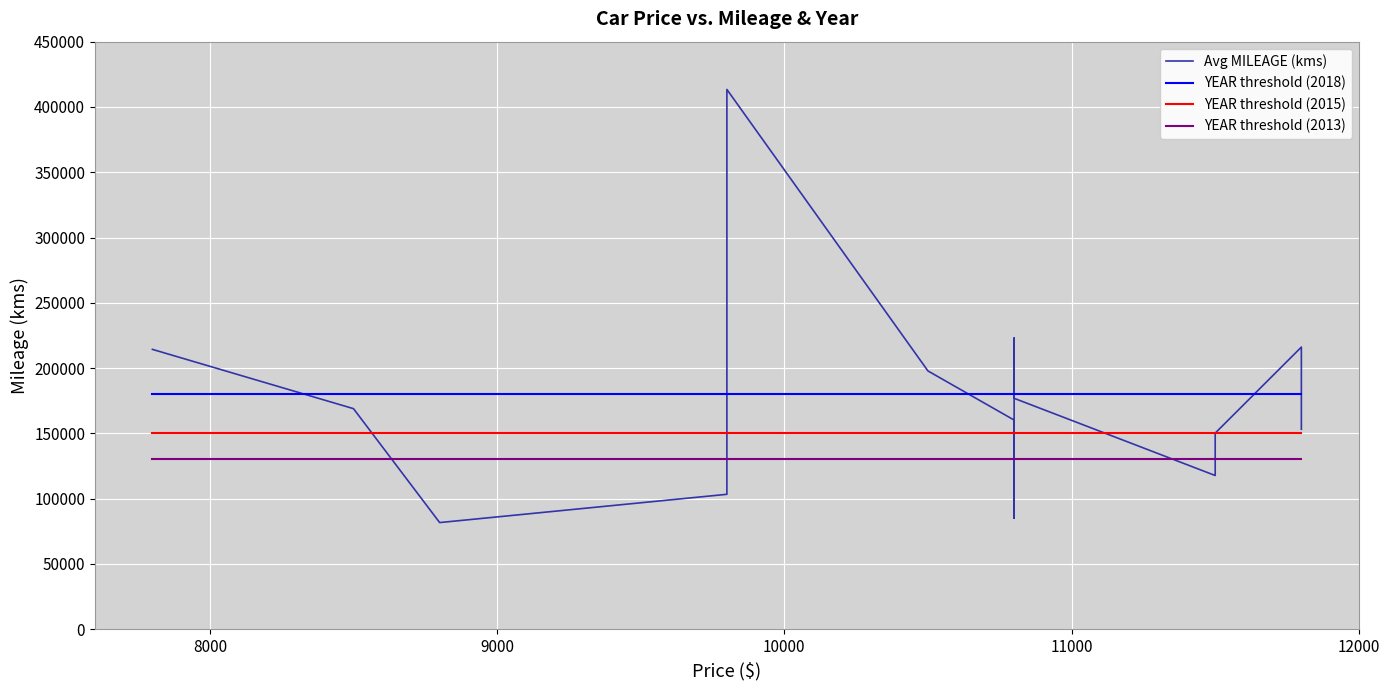

Reading left to right, list all the values displayed in this chart.

214324	168922	81677	103316	127422	186285	413408	197804	160189	85024	136051	156819	162080	223003	176851	117724	150188	216068	192831	153147